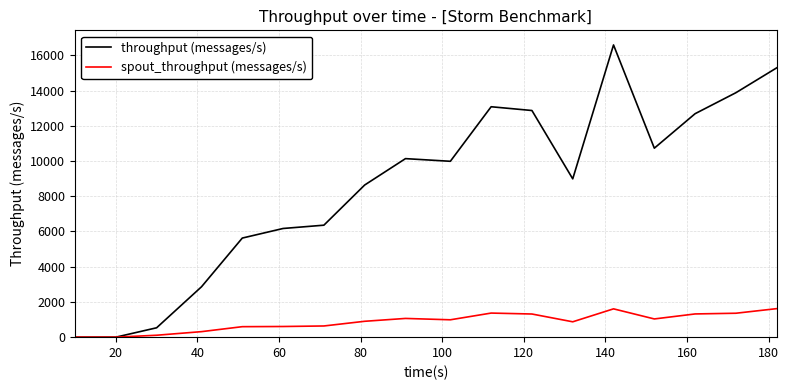

What is the sum of all spout_throughput (messages/s) values?

15696